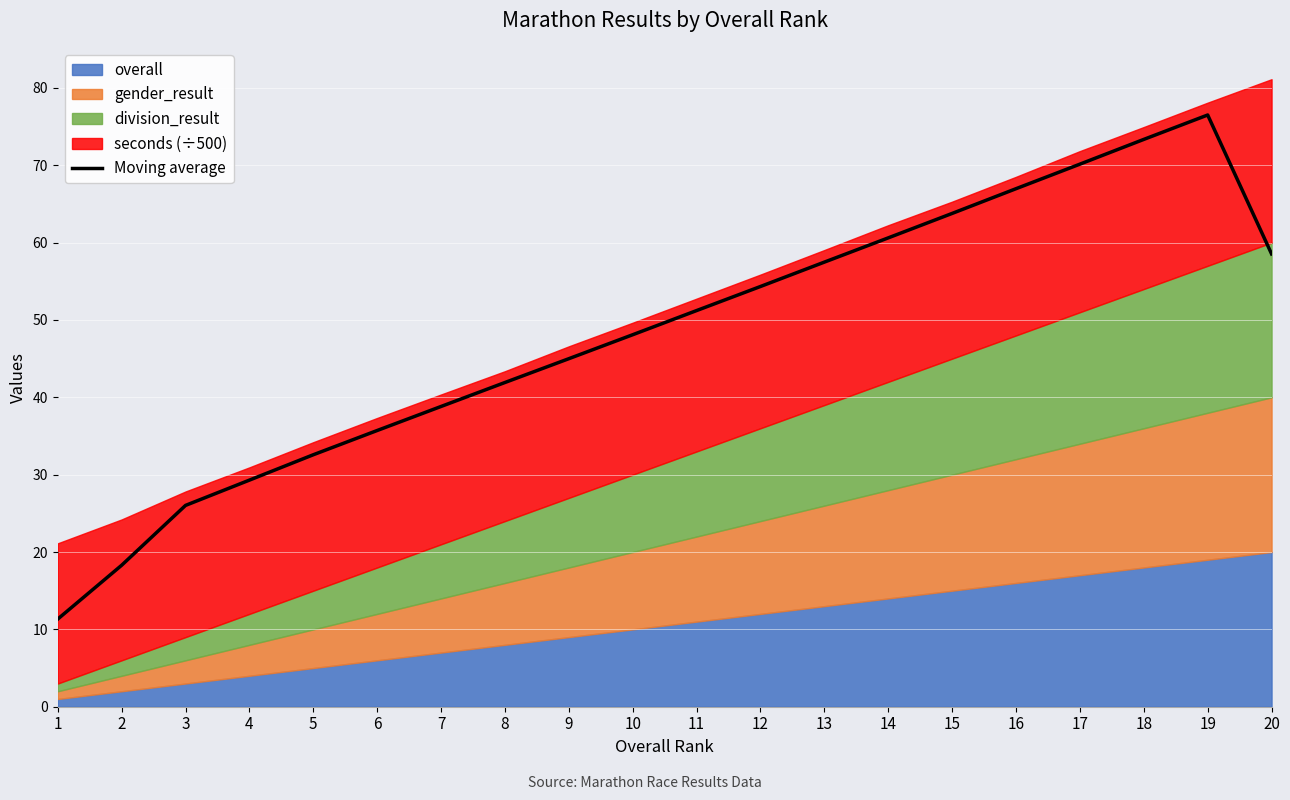

What is the sum of all values?

959.9